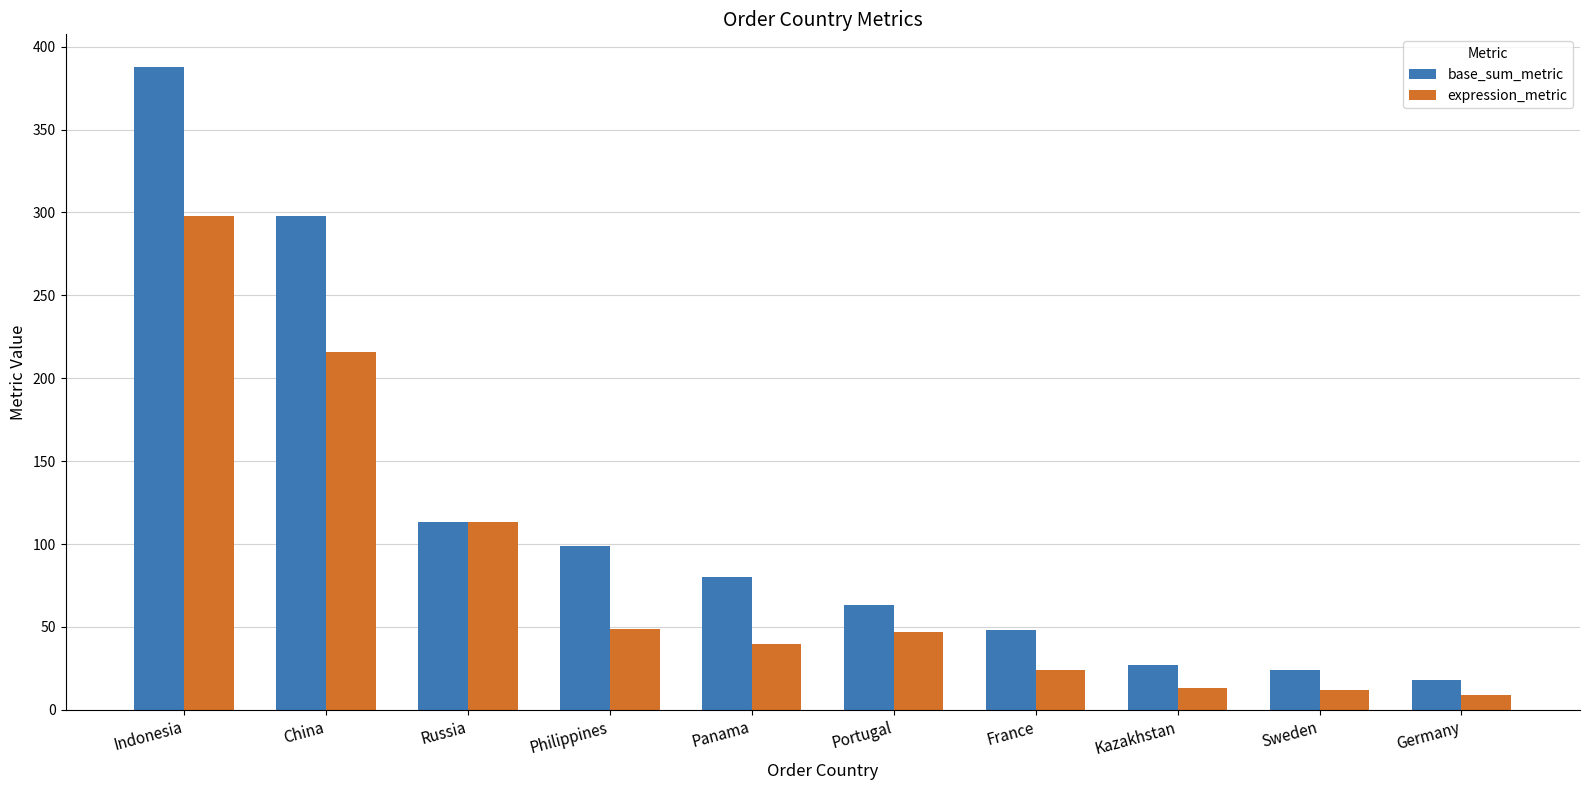

What is the value of the base_sum_metric bar at the 8th from the left?

27